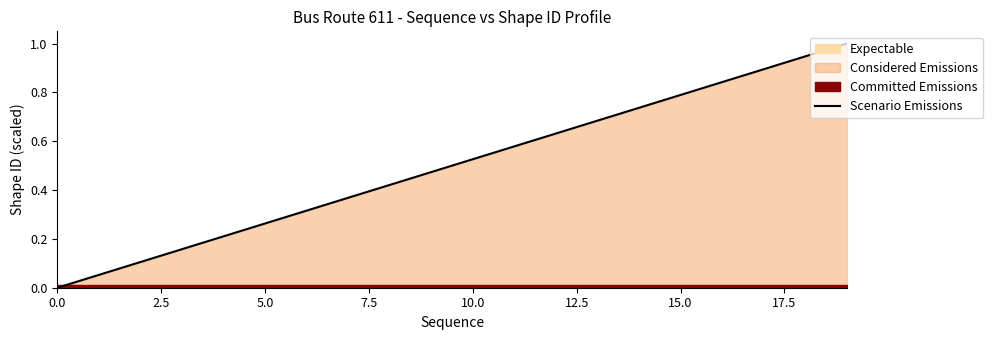

What is the highest value of the Scenario Emissions series?

1.0